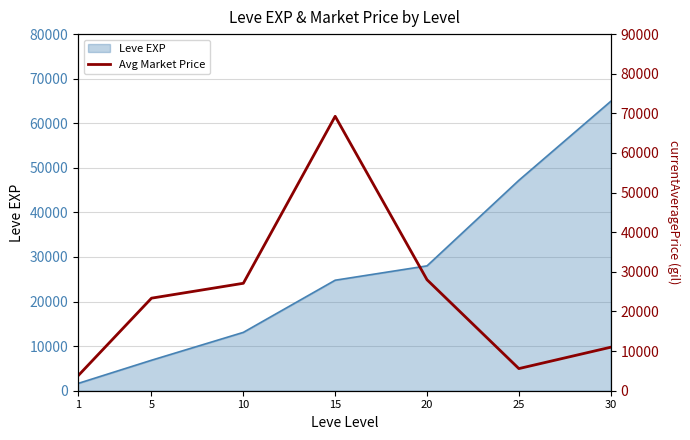

What is the minimum value for Leve EXP?

1630